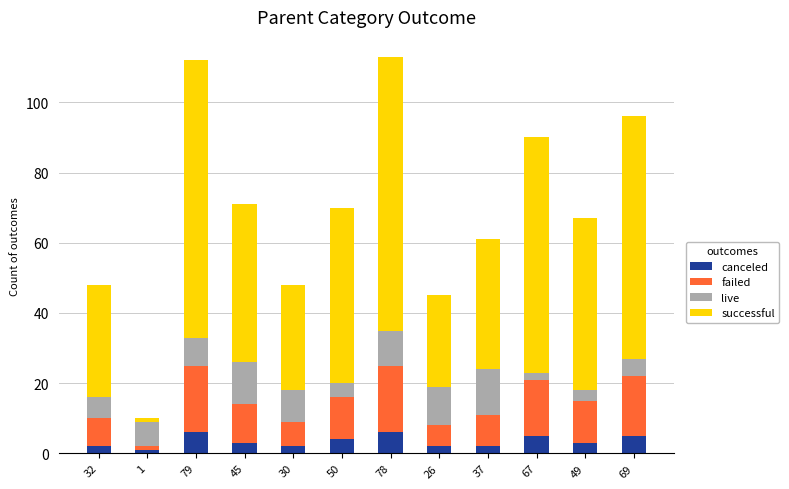

How many bars are there in total?

12